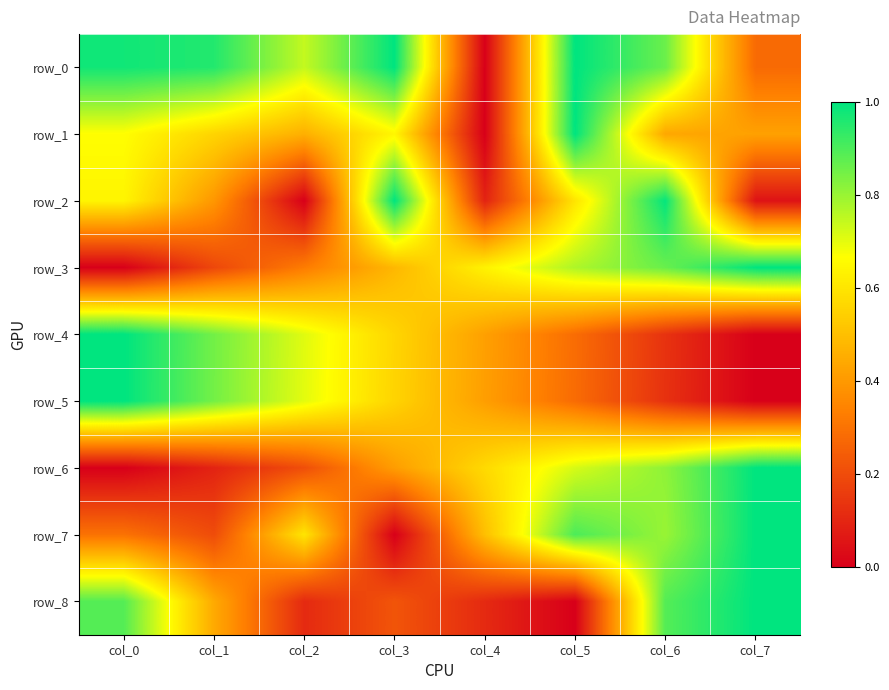

What is the average value of the row_2 series?

0.5